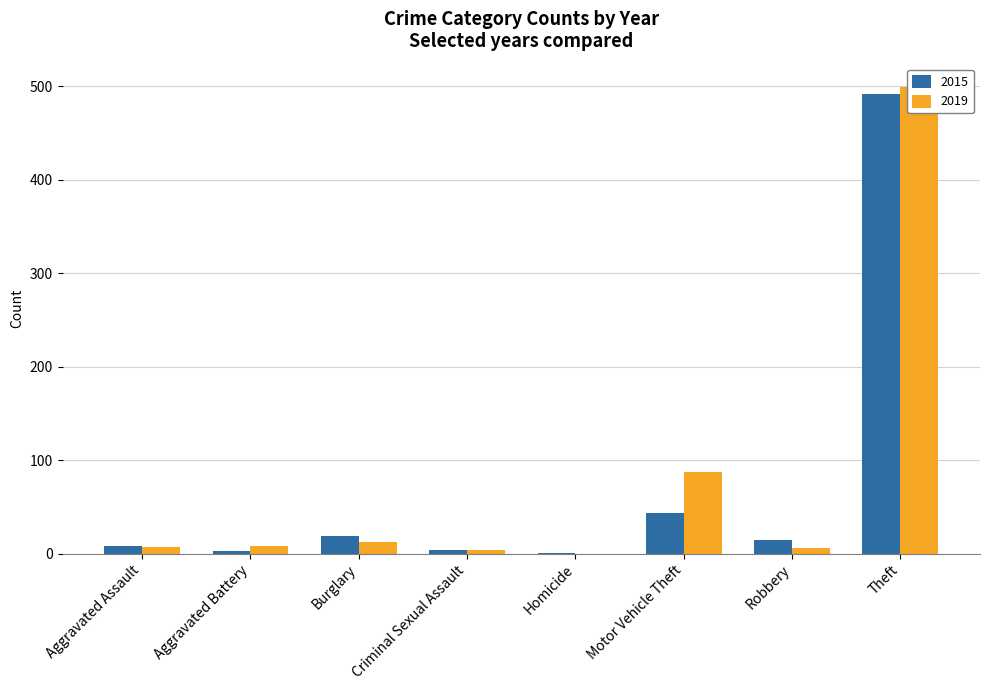

List the series in order of their overall mean, highest first.

2019, 2015